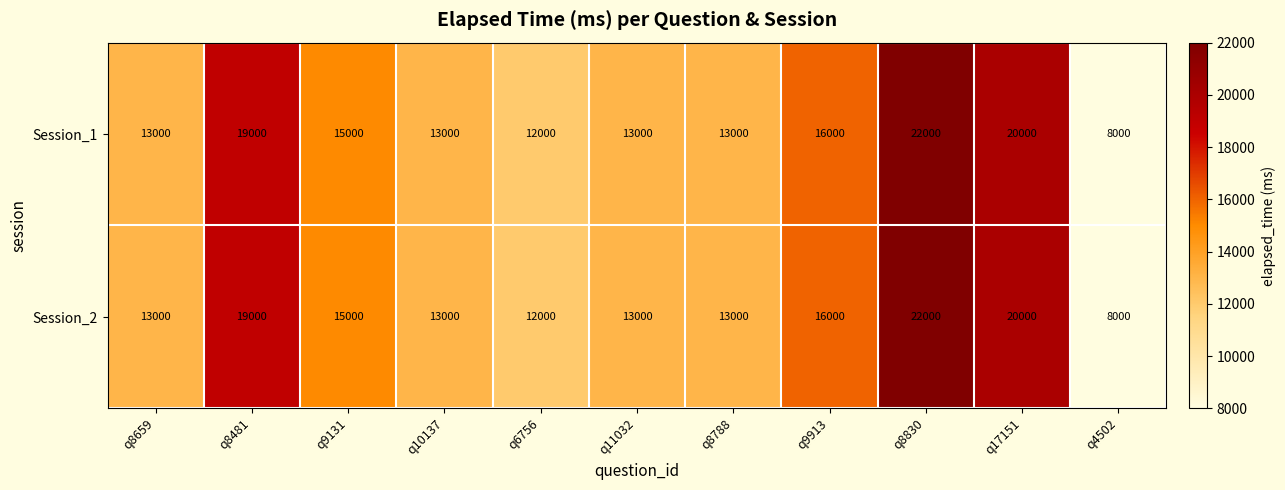

Is the value of Session_2 at q6756 greater than the value of Session_1 at q8830?

No